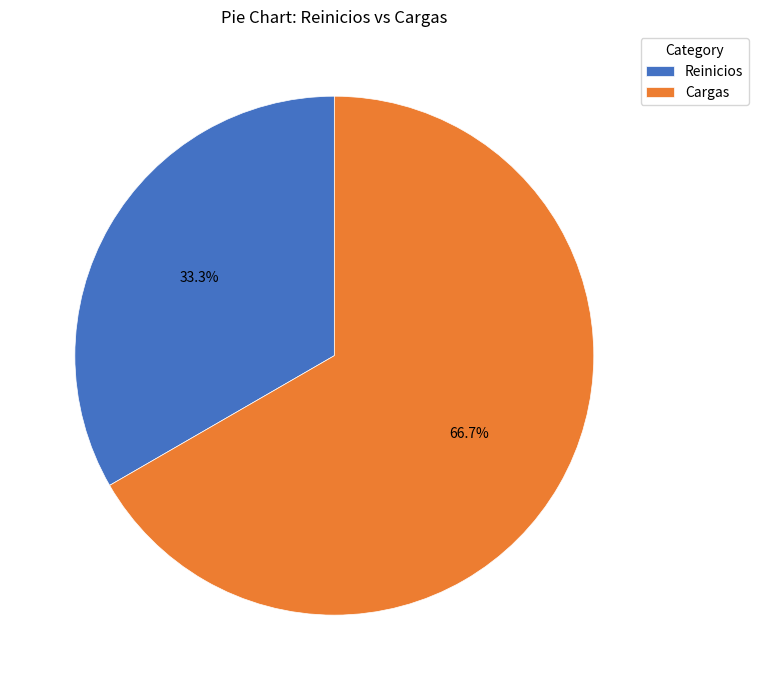

What is the largest slice in the pie chart?

Cargas